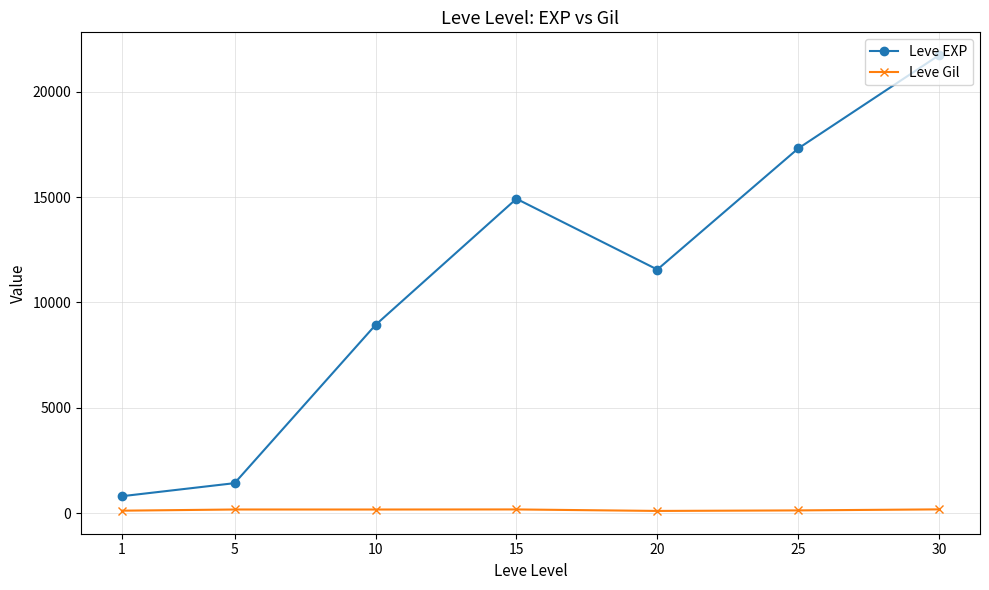

Which series has the largest range (max minus min)?

Leve EXP